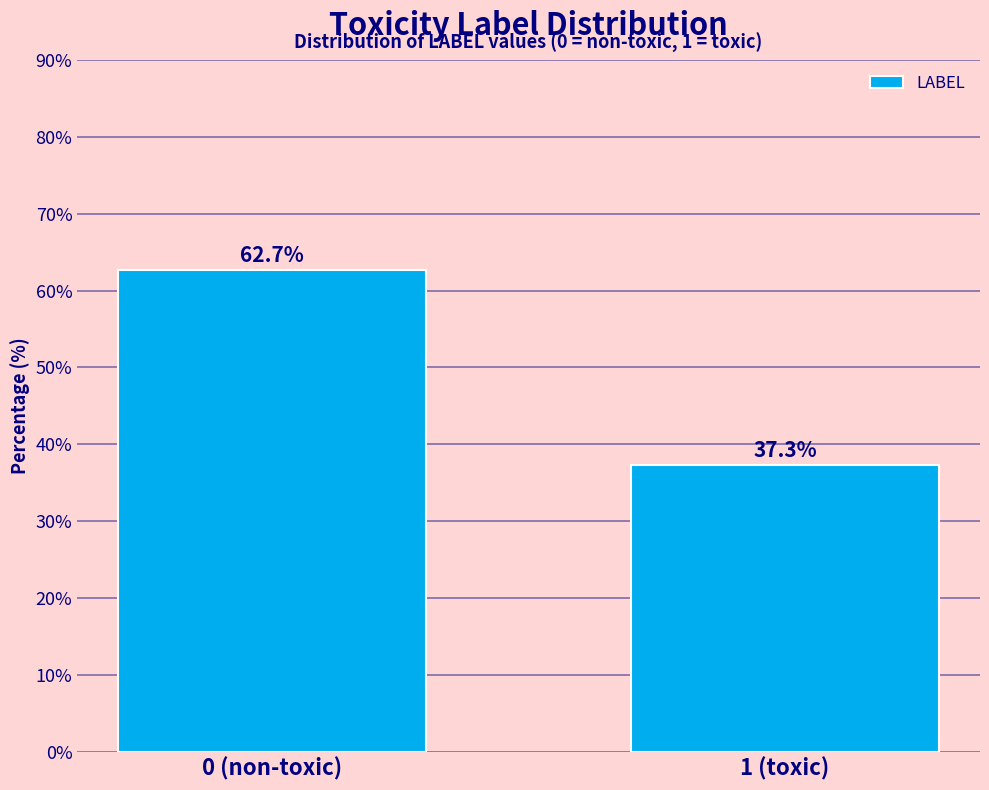

Reading left to right, list all the values displayed in this chart.

62.7	37.3